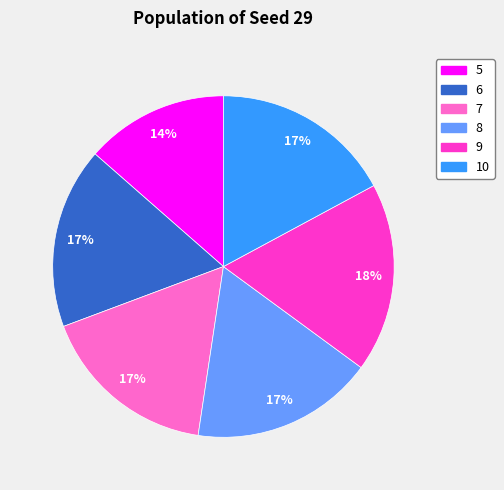

Is 10 the majority of the pie?

No